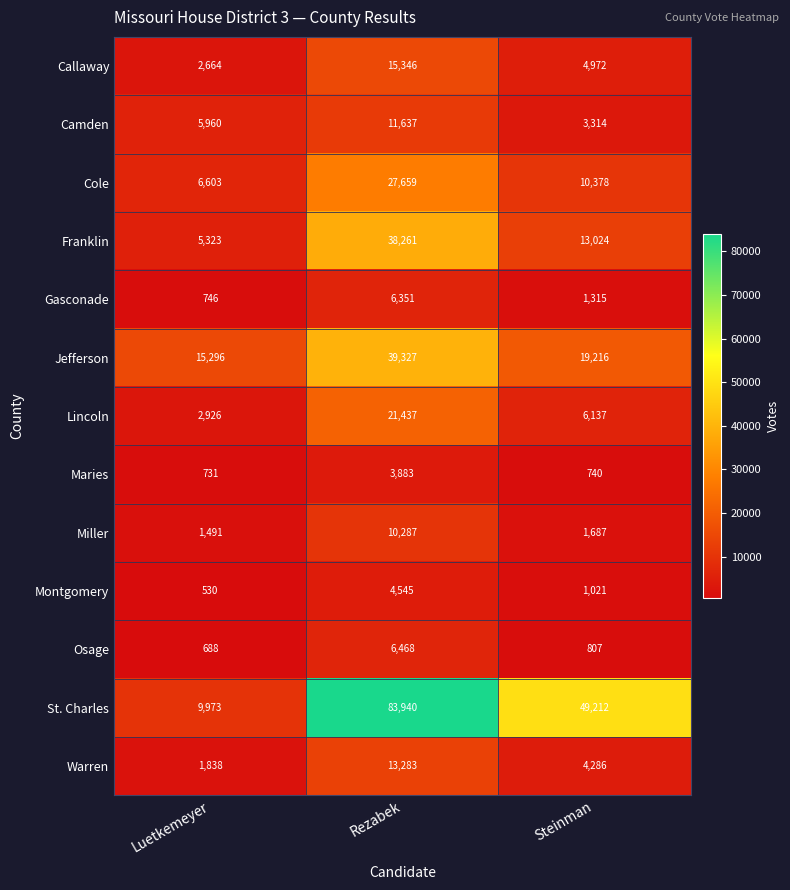

Which series changed the most between Rezabek and Steinman?

St. Charles